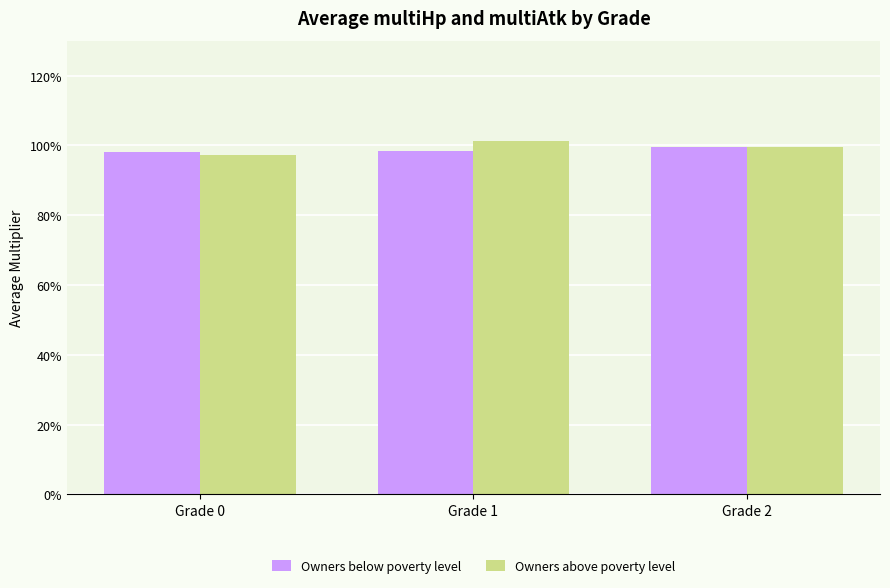

The Owners below poverty level series shows 1.0 at Grade 2. True or false?

True